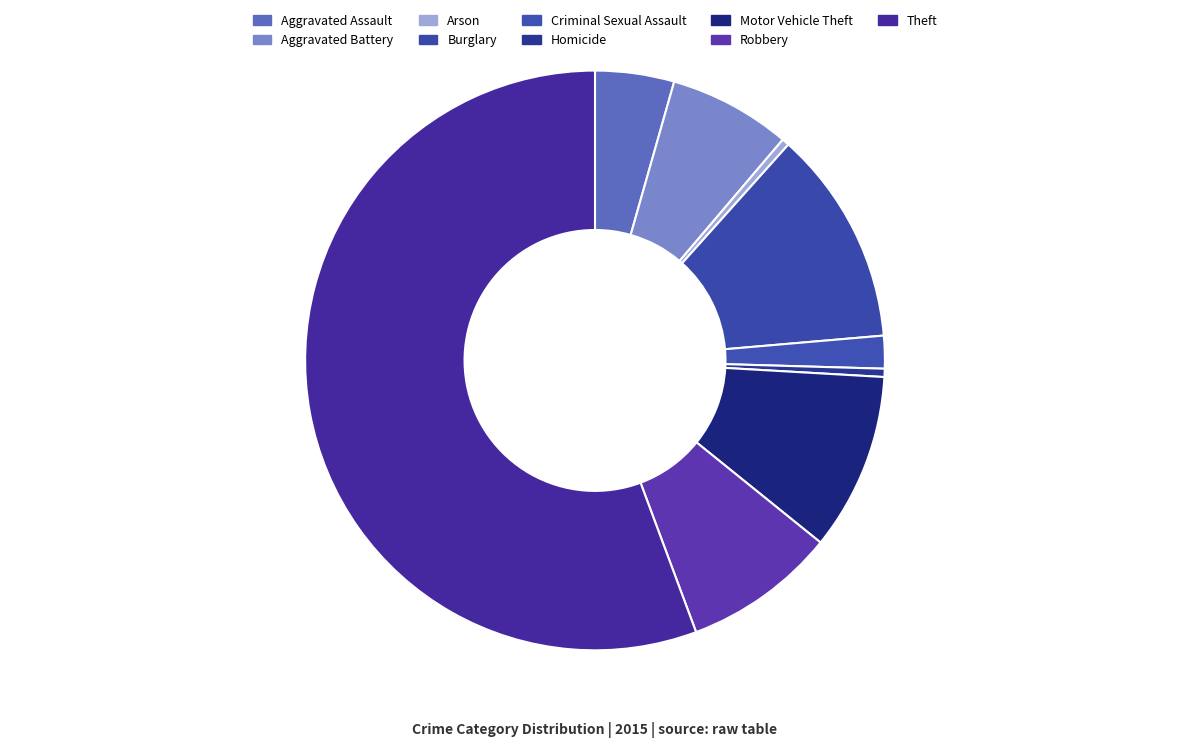

How many segments does this pie chart have?

9